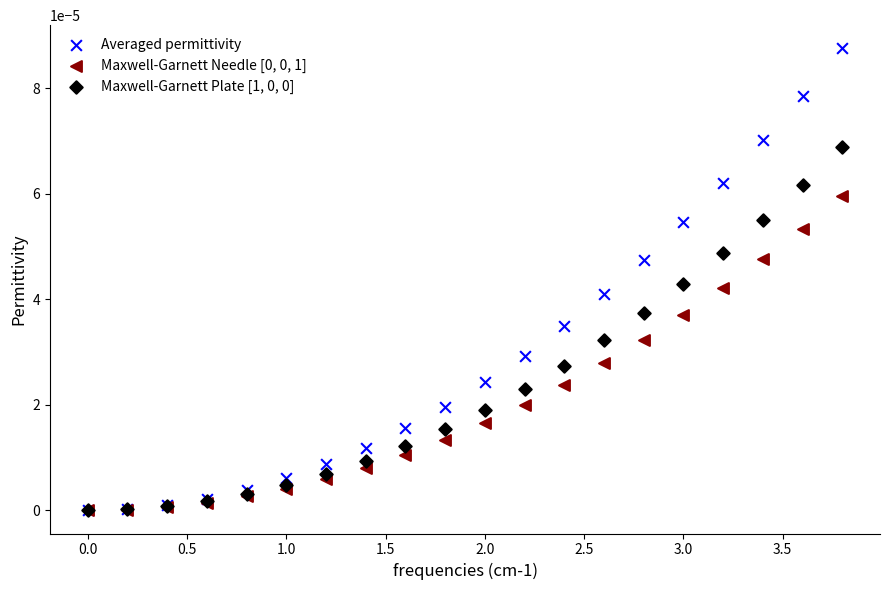

Which series reaches the maximum Y coordinate?

Averaged permittivity